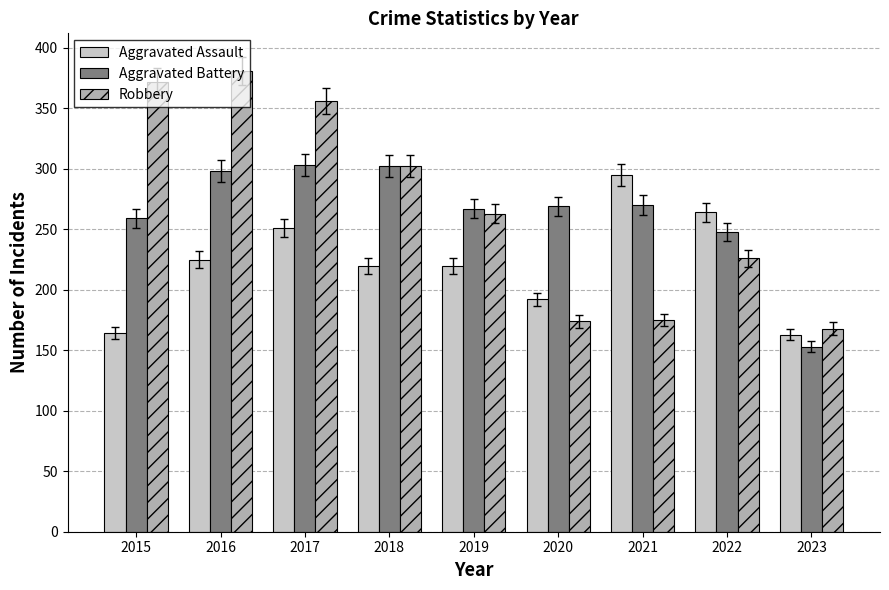

Where does the Robbery series first go above 263?

2015